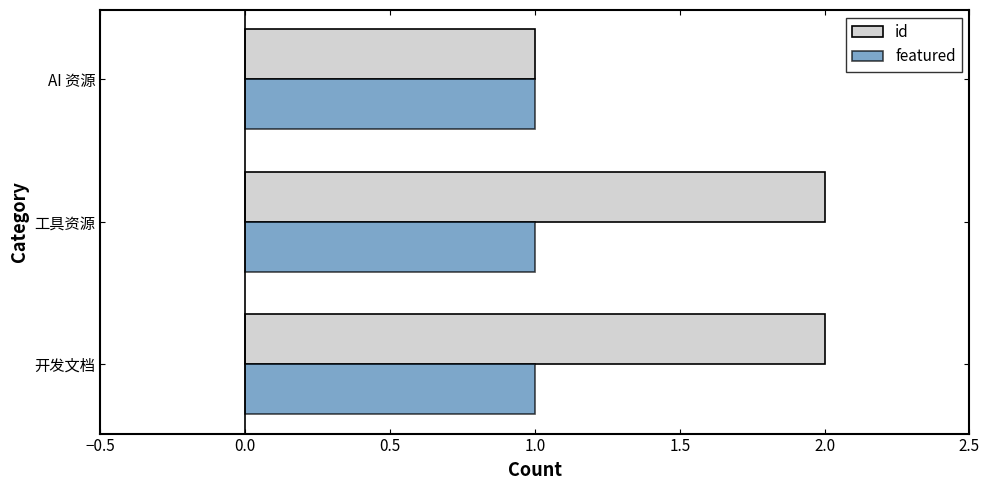

At which label is id closest to 1?

AI 资源